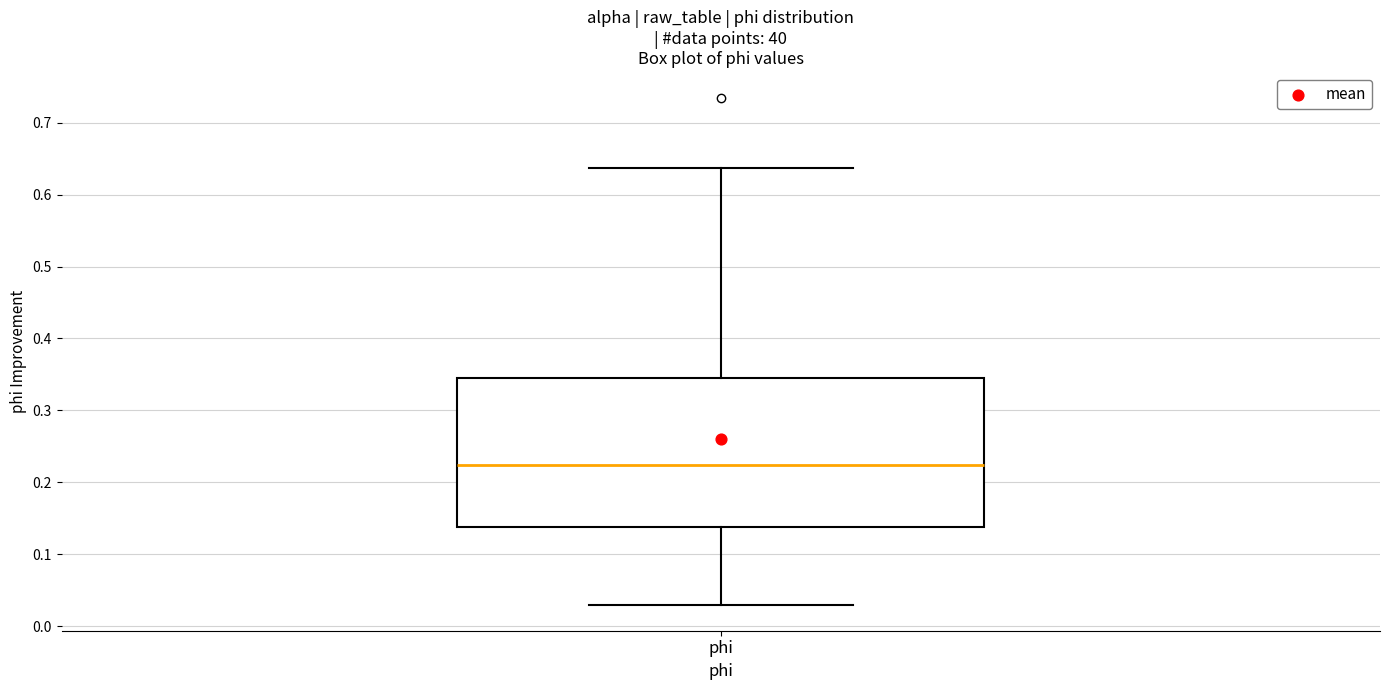

Where does the median line of the box for phi sit on the y-axis? The values are not printed on the chart, so give them approximately, as read against the axis.

0.22